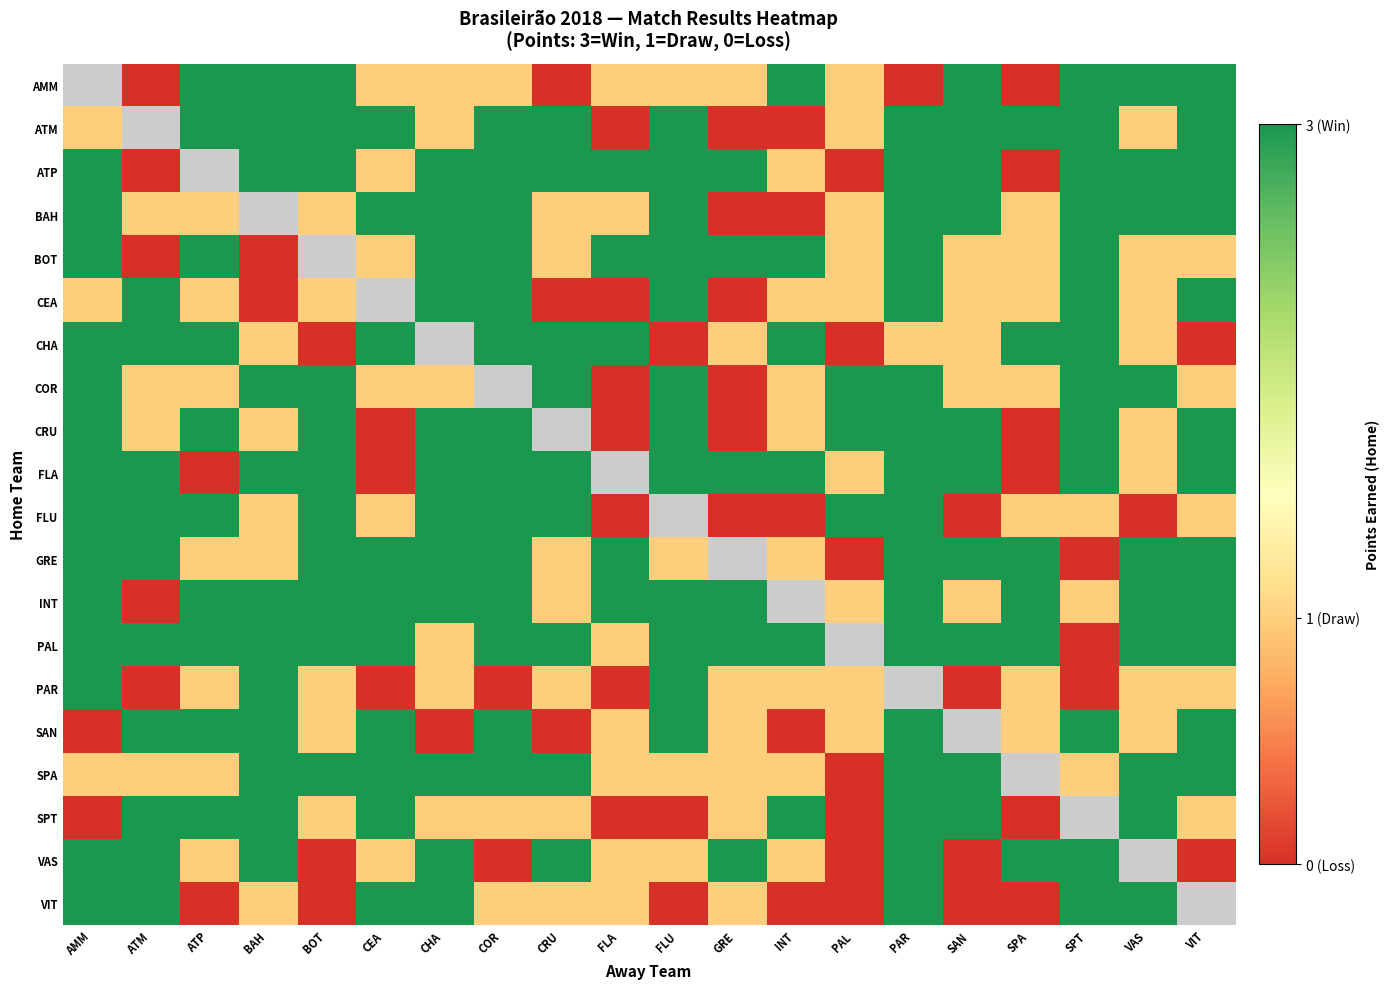

Count the number of data series in this chart.

20